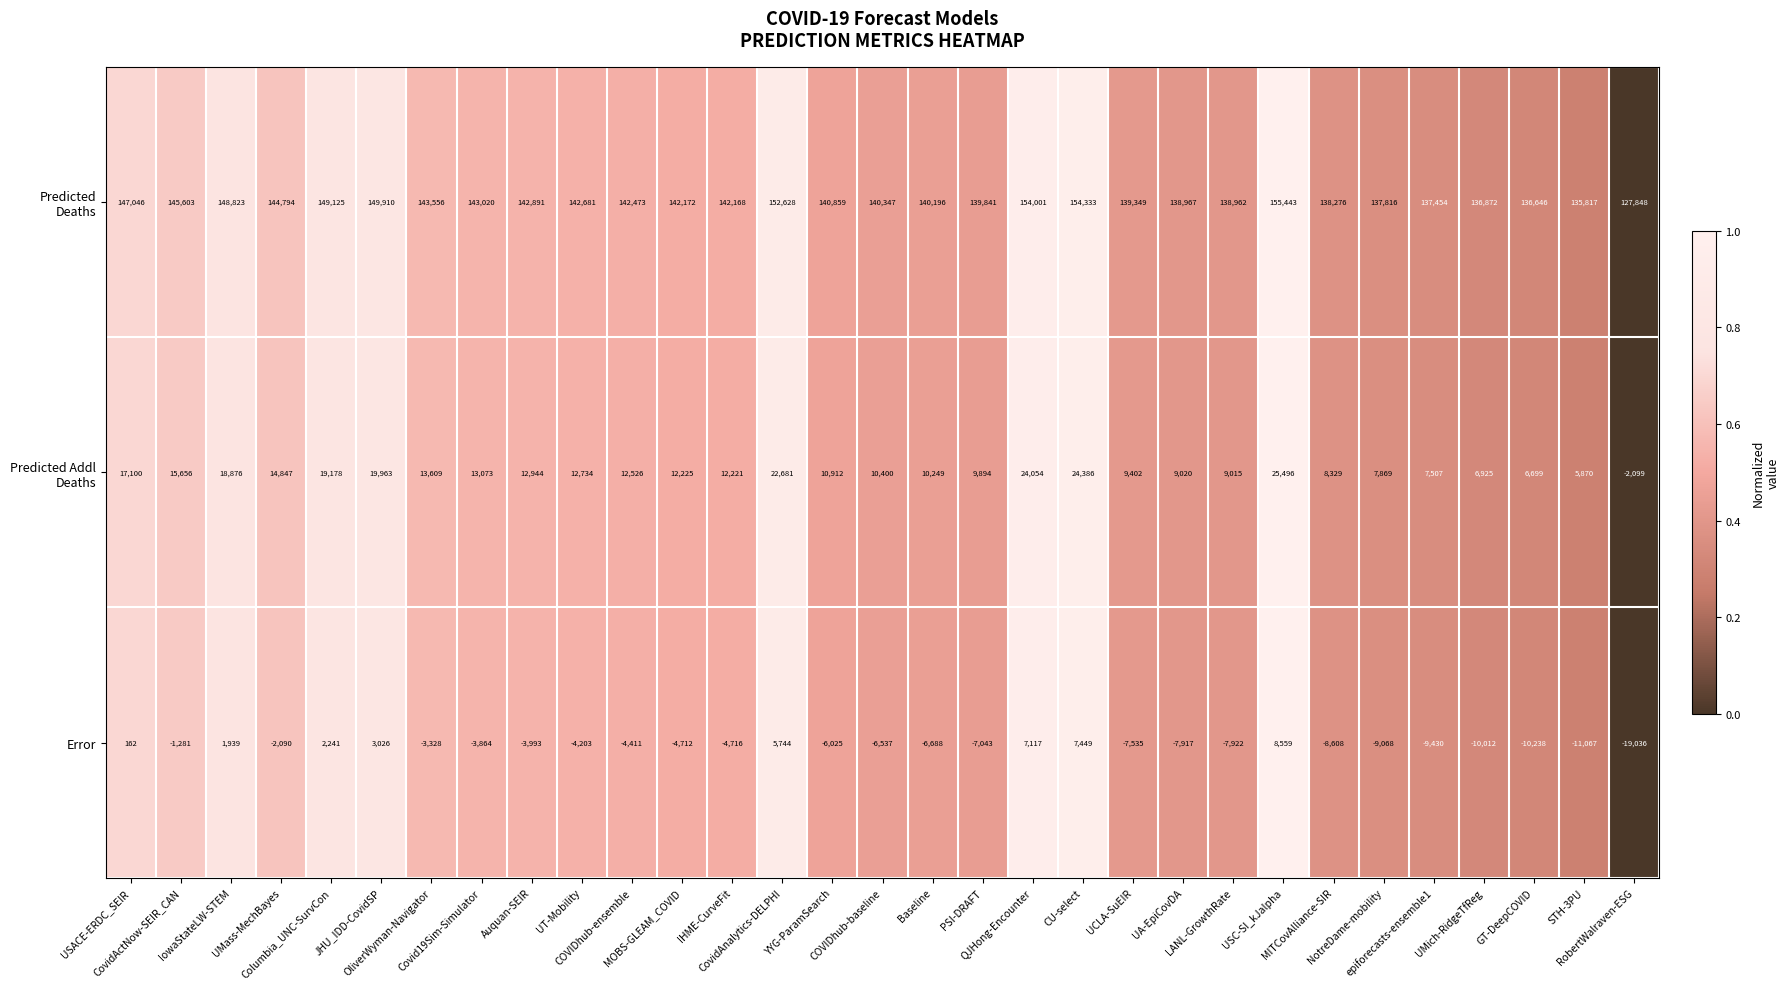

What is the sum of all Error values?

-123487